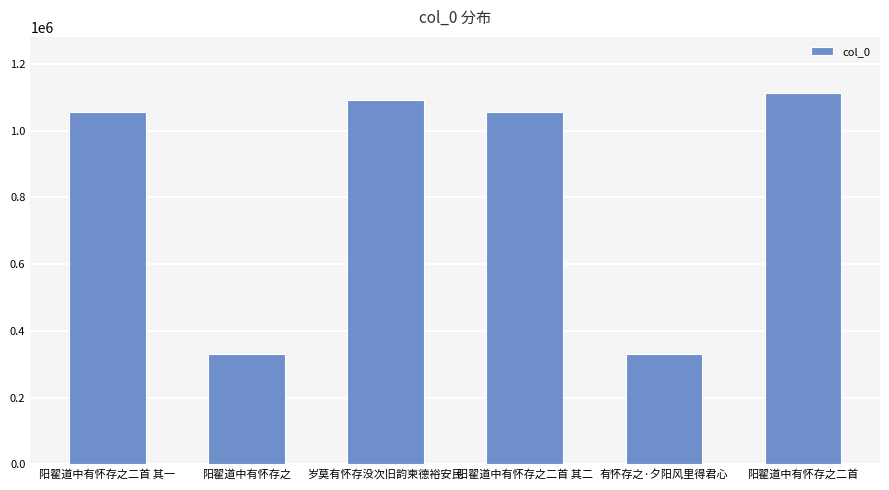

What is the difference between the maximum and minimum values?

783302